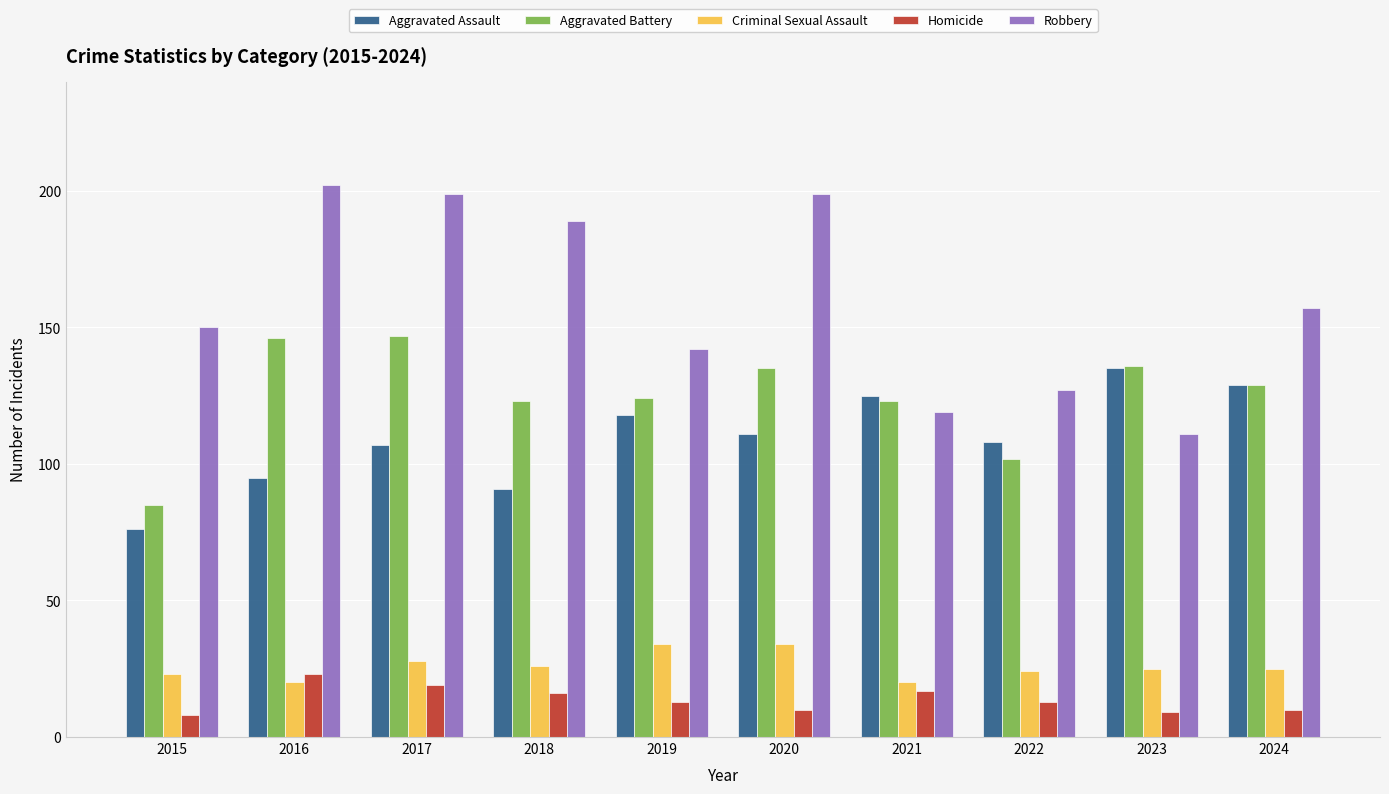

What is the minimum value for Homicide?

8